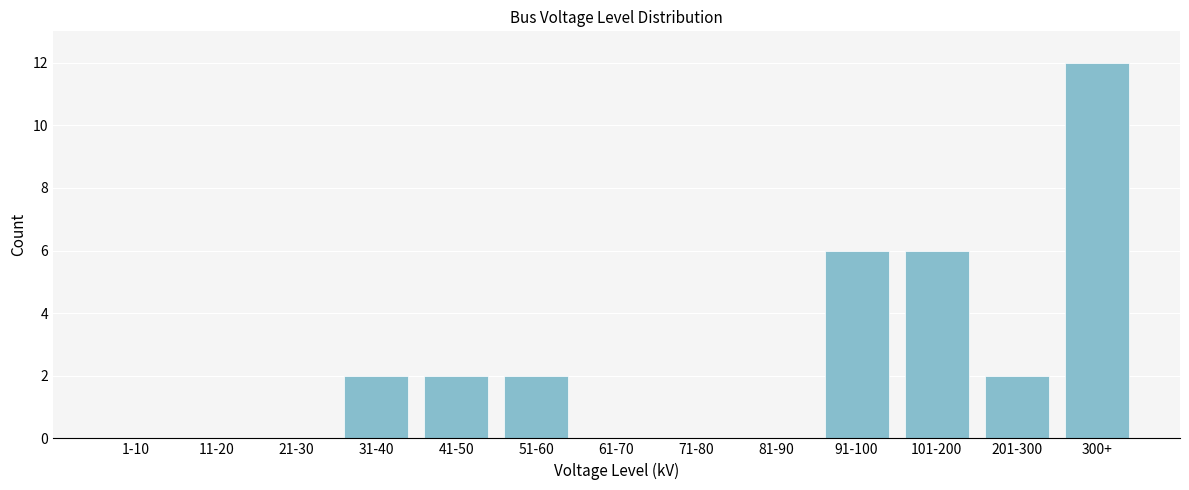

Reading right to left, list all the values displayed in this chart.

300+=12	201-300=2	101-200=6	91-100=6	81-90=0	71-80=0	61-70=0	51-60=2	41-50=2	31-40=2	21-30=0	11-20=0	1-10=0